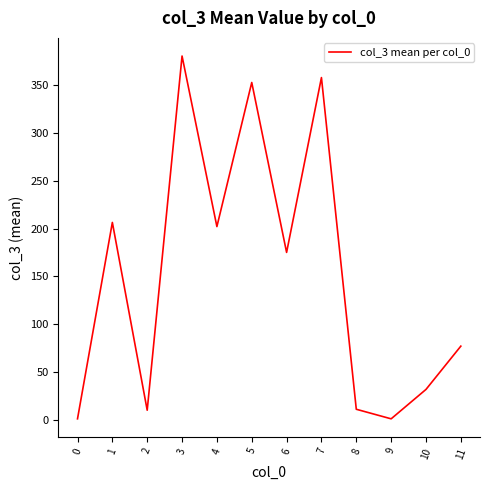

Is it true that the value at 11 is 130.9?

False